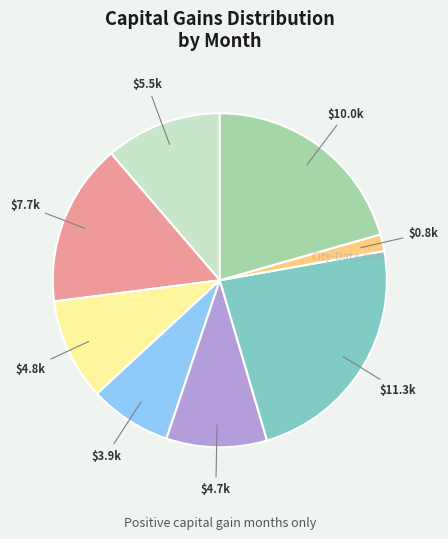

Is there a majority slice in this chart?

No